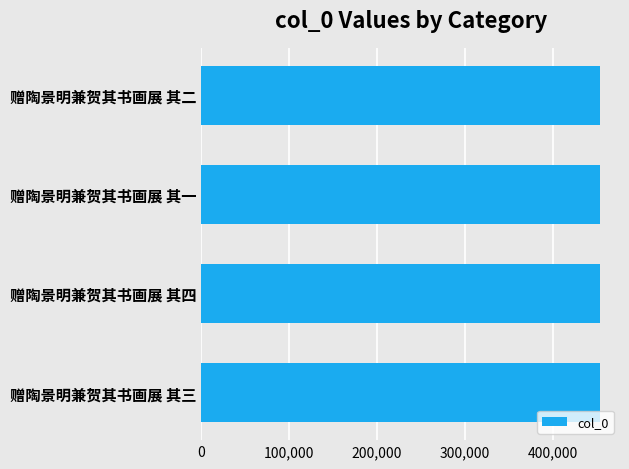

How many series are shown in this chart?

1